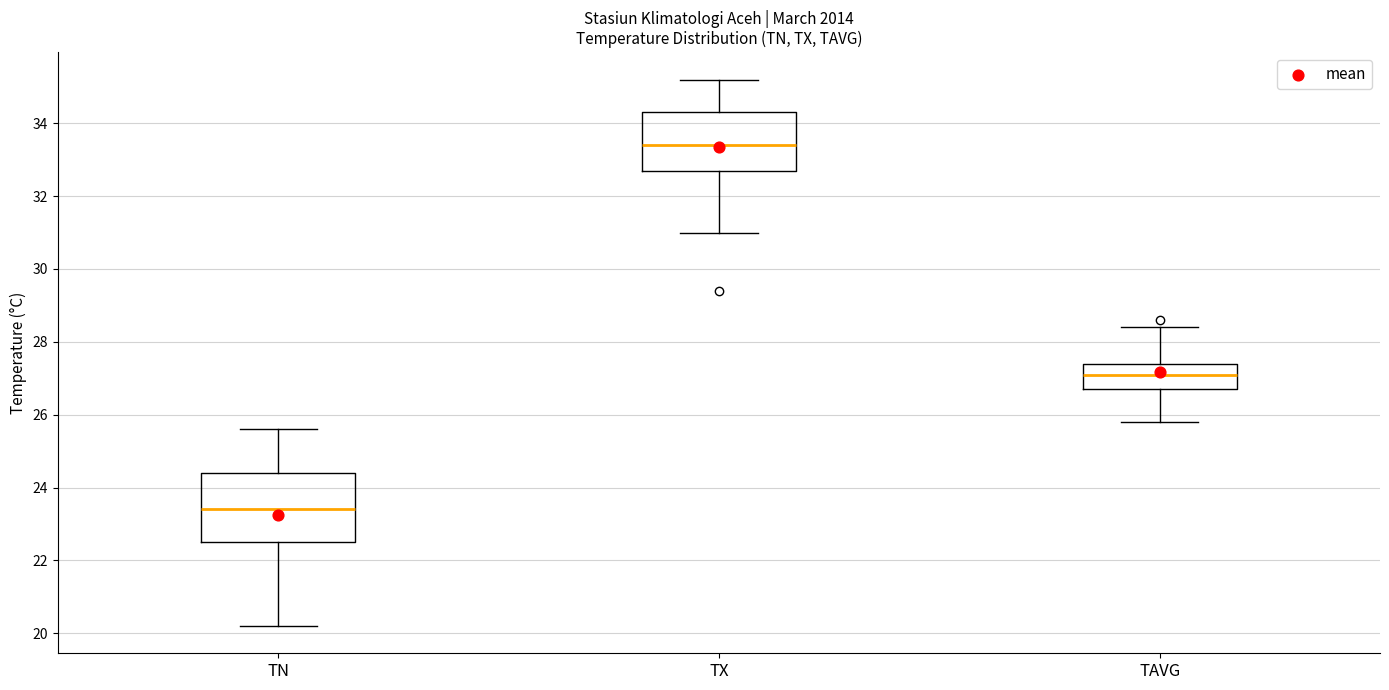

Where does the median line of the box for TN sit on the y-axis? The values are not printed on the chart, so give them approximately, as read against the axis.

23.4